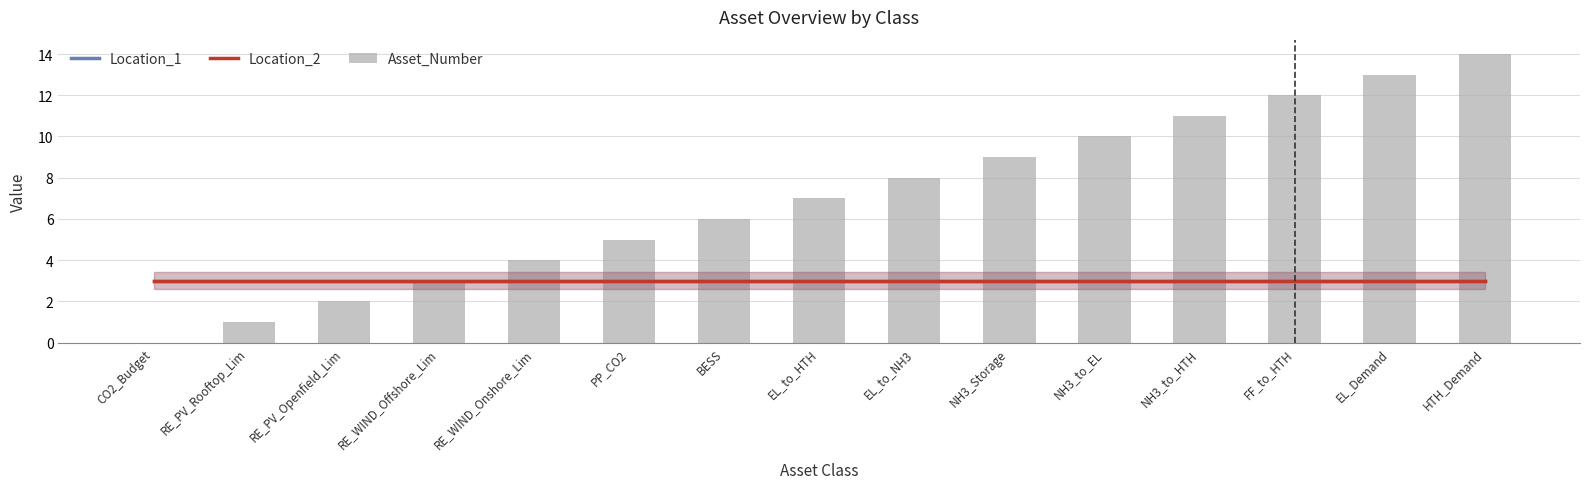

At which category is the sum across all series the highest?

HTH_Demand